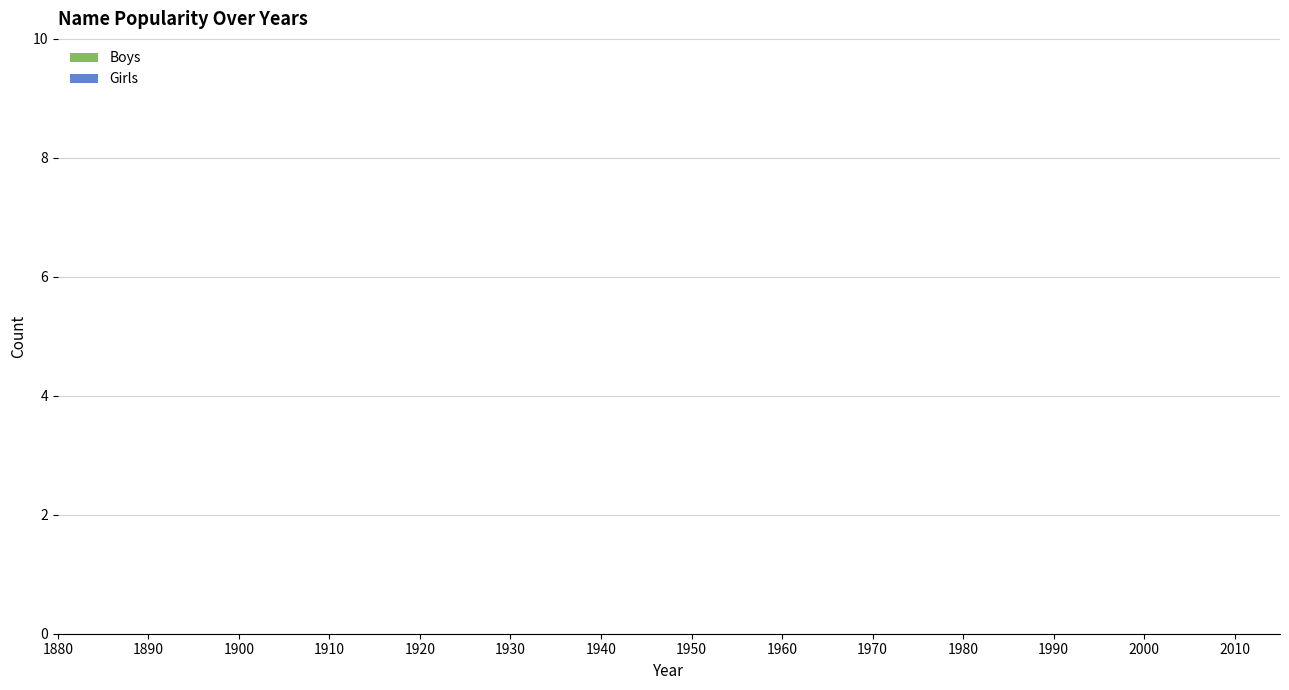

Reading right to left, extract all data points from this chart.

Girls: 2019=0	2010=0	2000=0	1990=0	1980=0	1970=0	1960=0	1950=0	1940=0	1930=0	1920=0	1910=0	1900=0	1890=0	1880=0
Boys: 2019=5	2010=0	2000=0	1990=0	1980=0	1970=0	1960=0	1950=0	1940=0	1930=0	1920=0	1910=0	1900=0	1890=0	1880=0